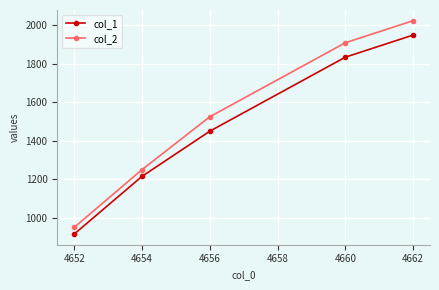

True or false: col_1 has more than 0 points higher than both neighbors.

False